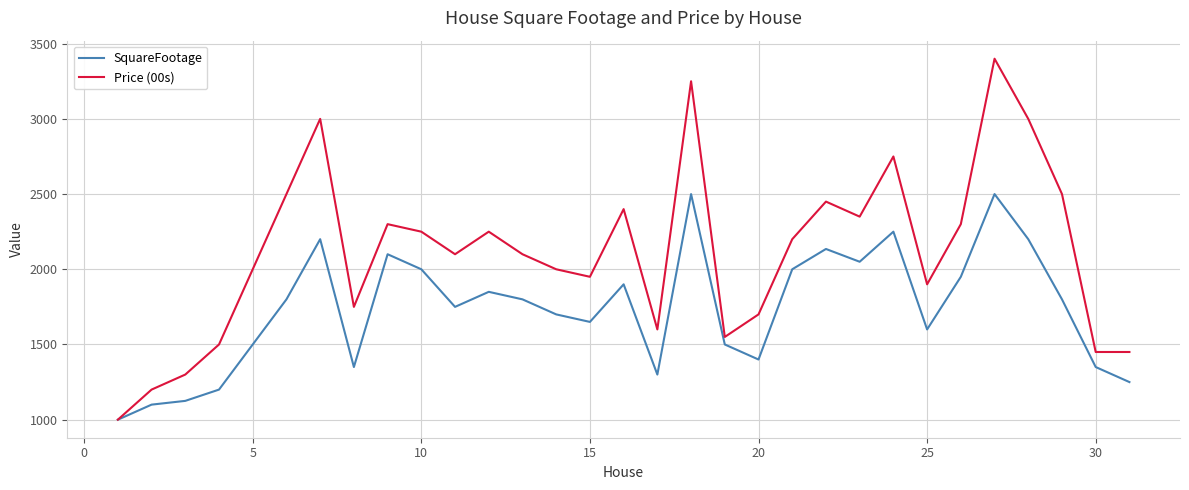

What are all the series names shown in the legend?

SquareFootage, Price (00s)